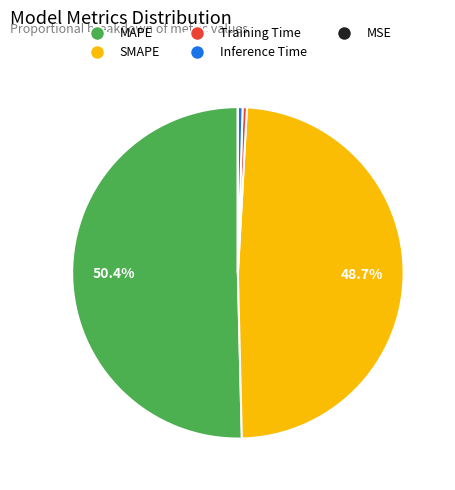

Is there any slice that represents more than half of the pie?

Yes